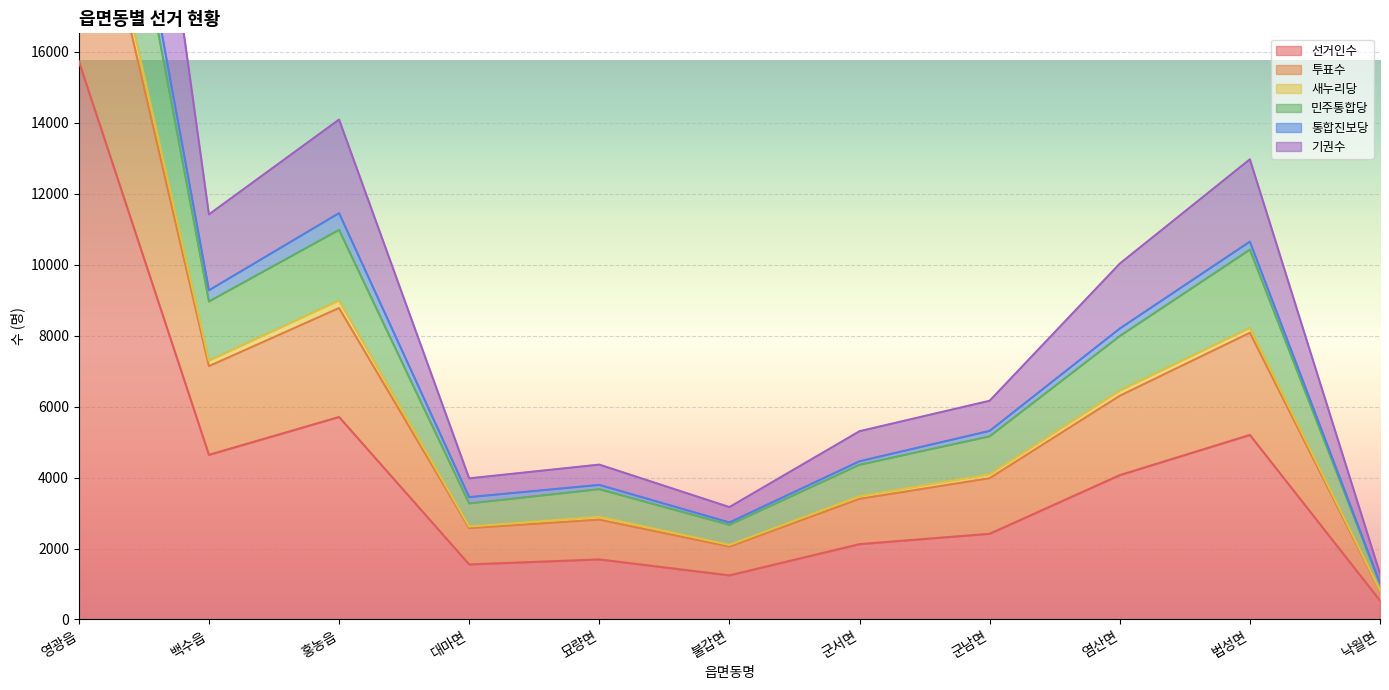

What is the minimum value for 선거인수?

534